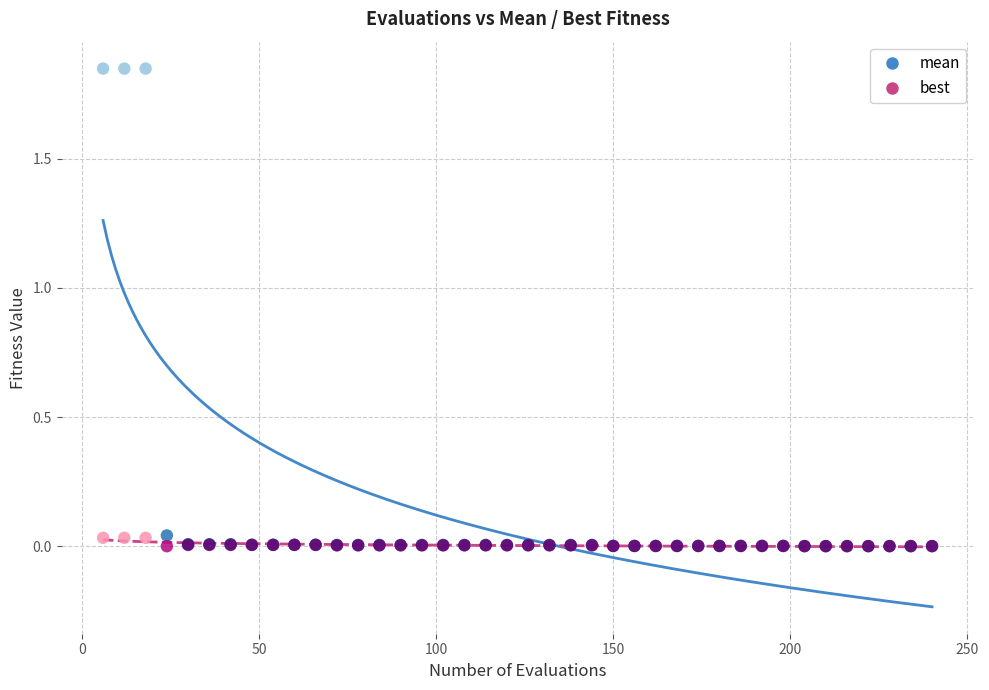

Which series reaches the maximum Y coordinate?

mean